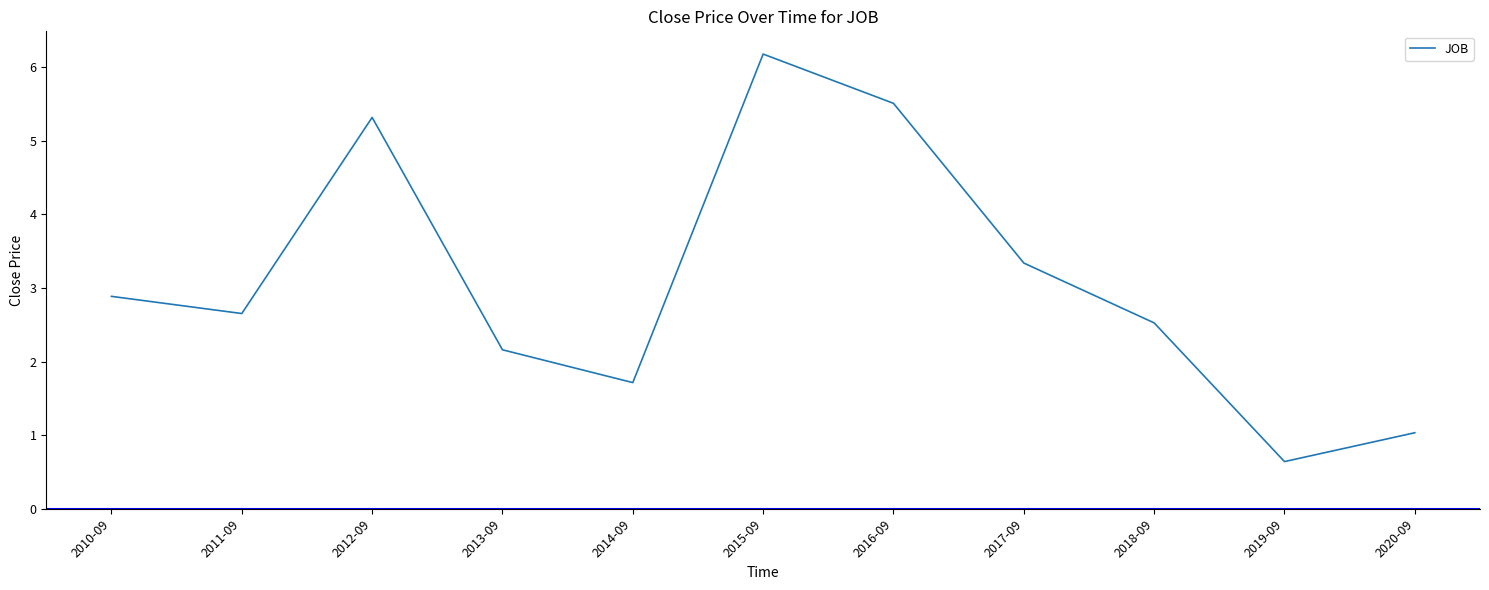

What is the minimum value shown in the chart?

0.6